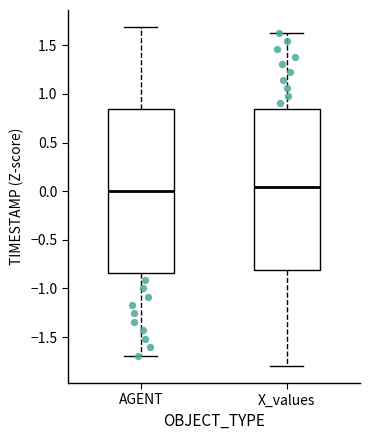

Reading left to right, read every box against the y-axis: the position of its median line, the range the box covers, and the ends of its whiskers. The values are not printed on the chart, so give them approximately, as read against the axis.

AGENT: median 0.00, box -0.85 to 0.85, whiskers -1.70 to 1.70
X_values: median 0.05, box -0.80 to 0.85, whiskers -1.80 to 1.65